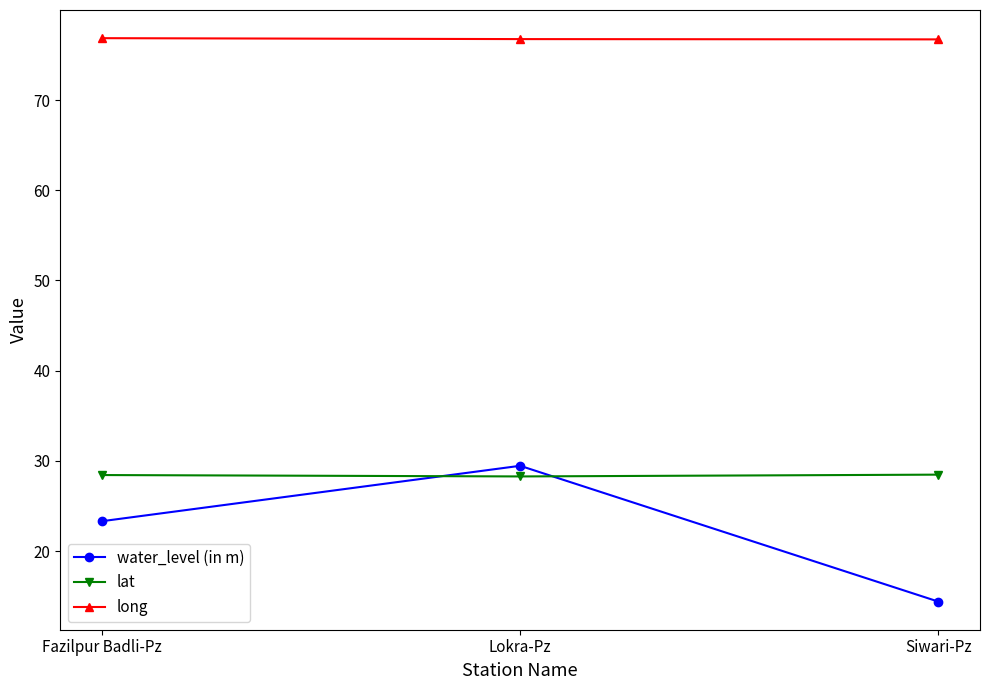

Is this an area chart (filled region under the line)?

No